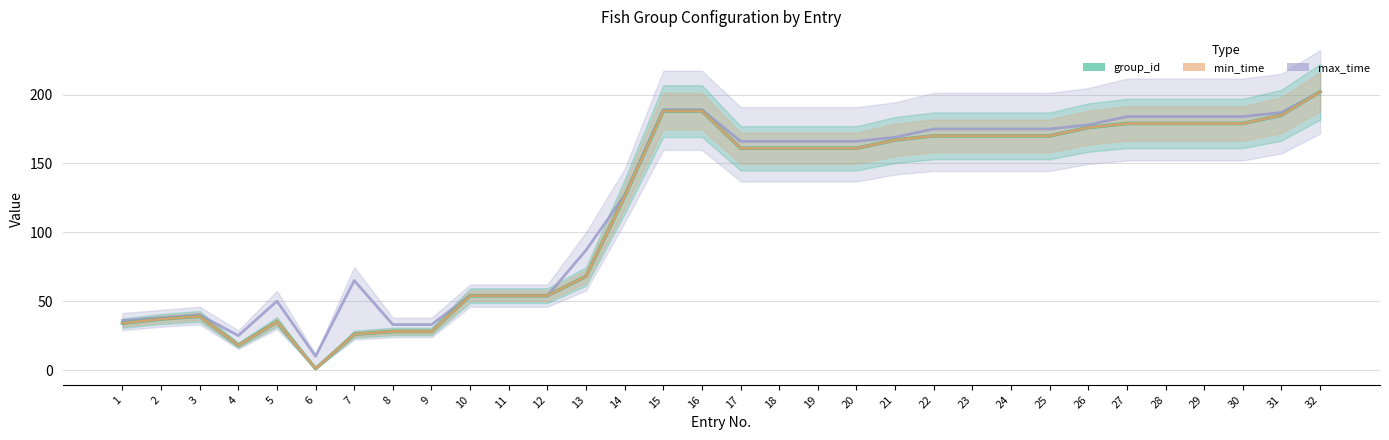

Rank the series at 19 from highest to lowest value.

max_time, group_id, min_time